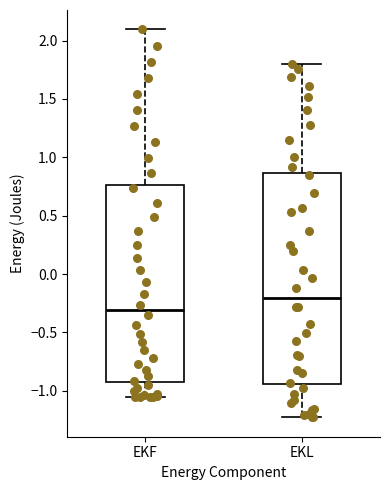

Which box's median line is the lowest?

EKF